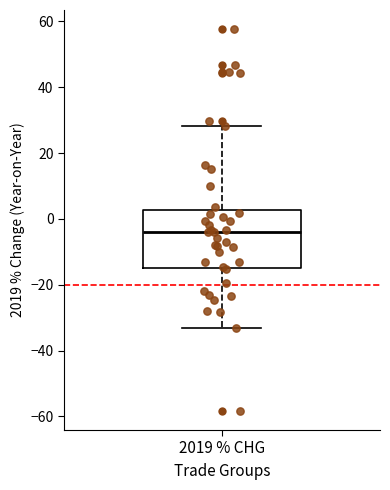

Where is the lower edge of the box for 2019 % CHG on the y-axis? The values are not printed on the chart, so give them approximately, as read against the axis.

-14